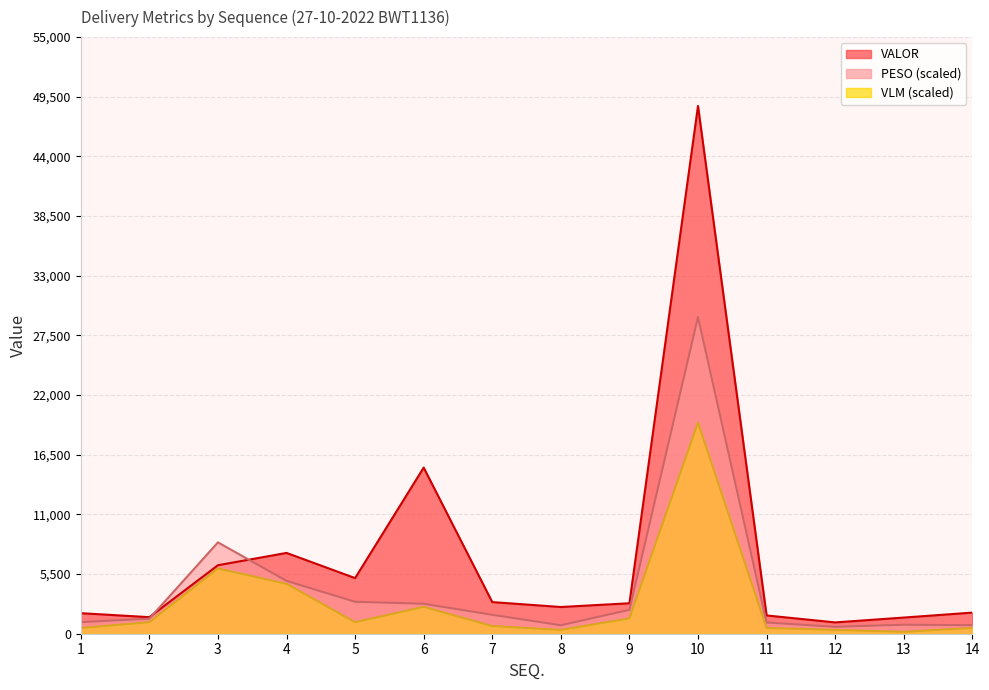

Reading right to left, what are all the values shown in this chart?

PESO: 14=784.9	13=829.4	12=638.1	11=1034.4	10=29192.2	9=2201.9	8=780.1	7=1744.5	6=2763.1	5=2944.7	4=4870.3	3=8422.6	2=1390.2	1=1067.1
VALOR: 14=1945.7	13=1490.2	12=1042.8	11=1685.0	10=48653.7	9=2808.0	8=2462.4	7=2916.2	6=15314.1	5=5127.6	4=7449.0	3=6313.8	2=1526.0	1=1893.7
VLM: 14=530.8	13=176.9	12=353.8	11=530.8	10=19461.5	9=1415.4	8=353.8	7=707.7	6=2476.9	5=1061.5	4=4600.0	3=6015.4	2=1061.5	1=530.8